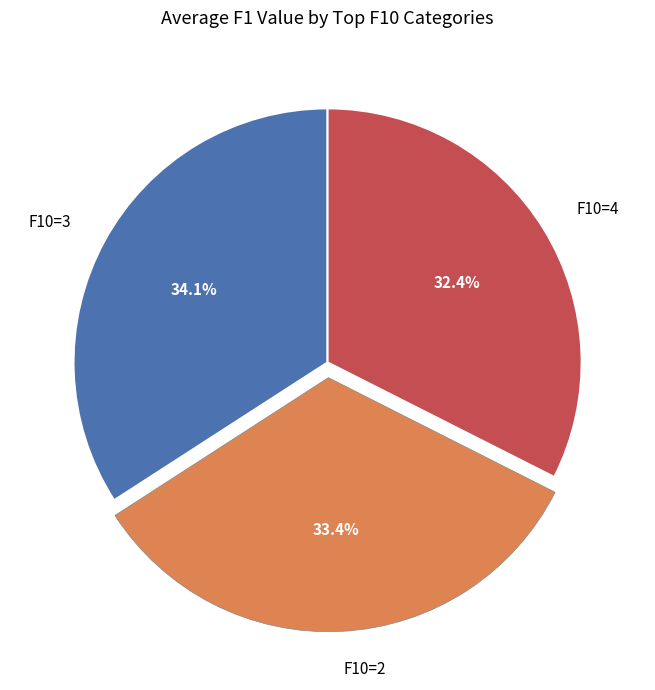

How many slices are in this pie chart?

3